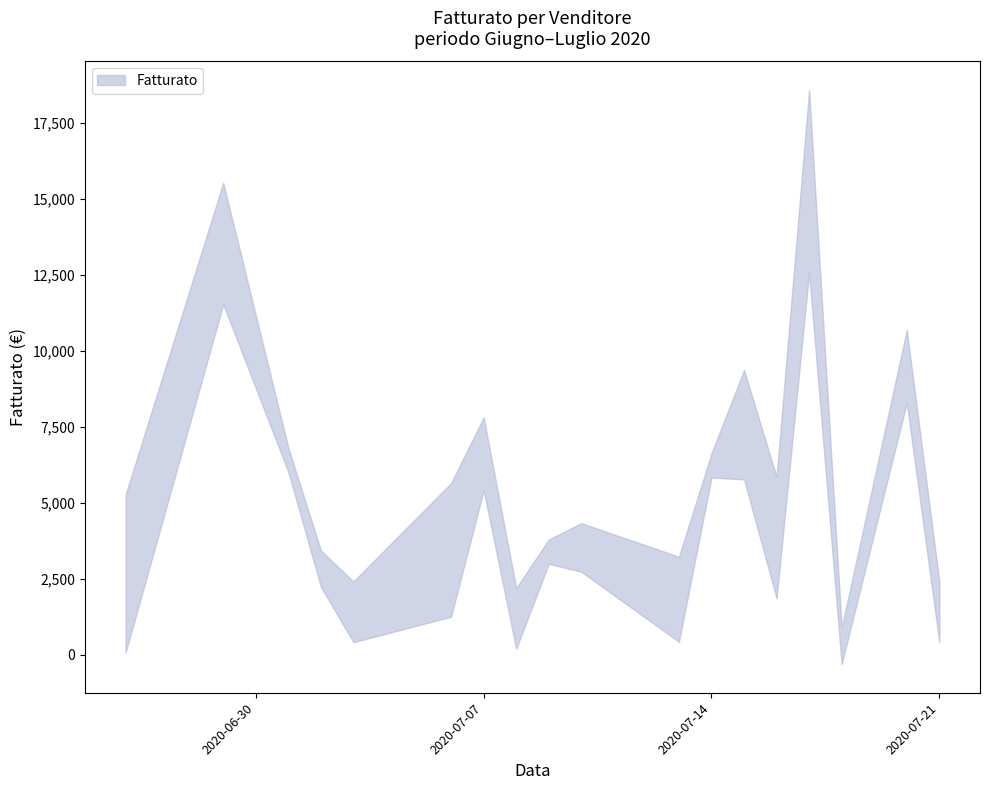

How many lines are shown in the chart?

2